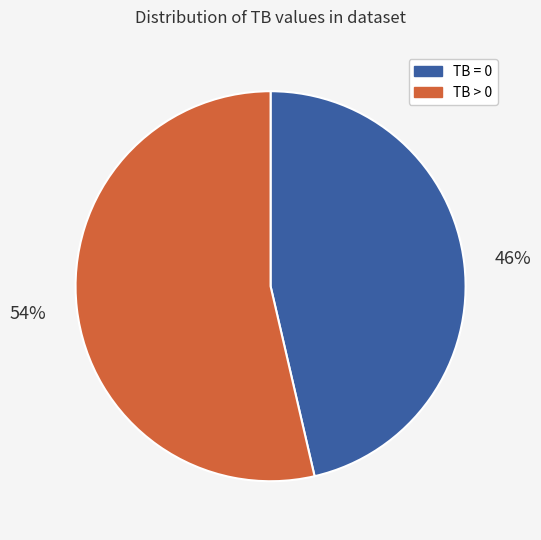

What percentage is the TB > 0 slice, to the nearest percent?

54%